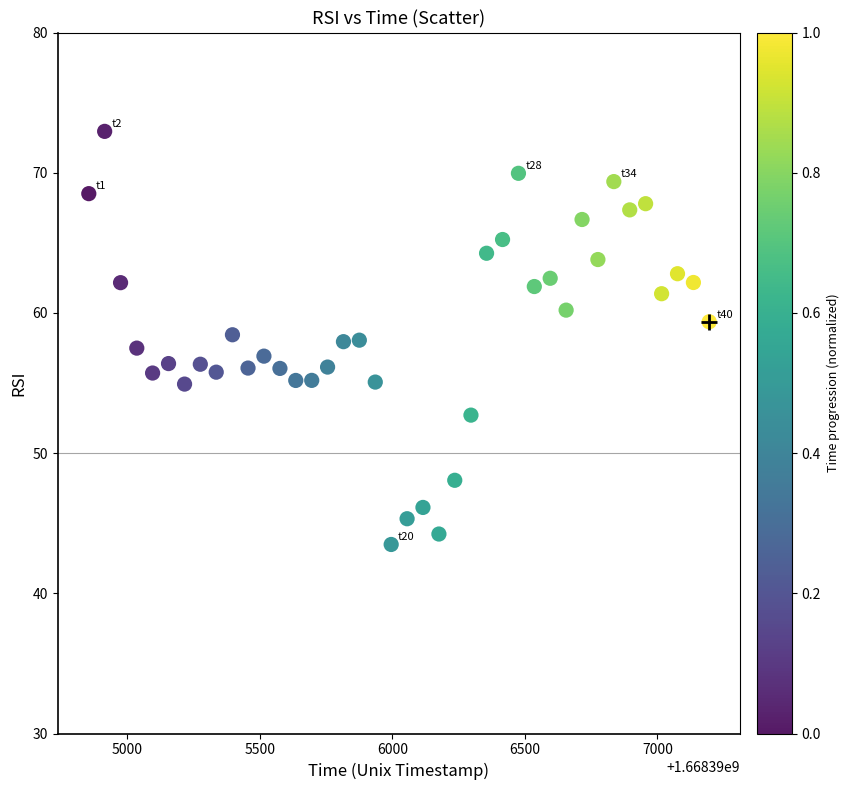

What is the range of Y values (max minus min)?

29.5